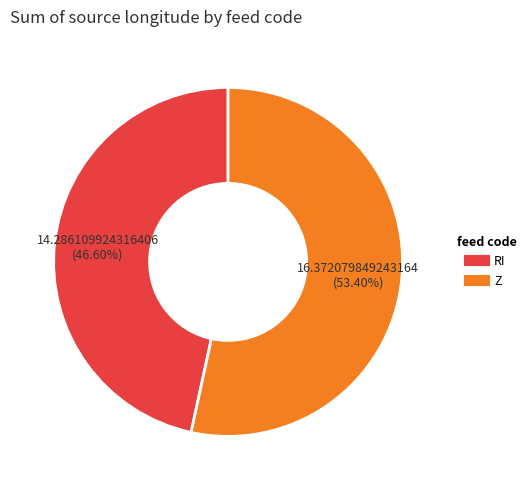

Is there any slice that represents more than half of the pie?

Yes